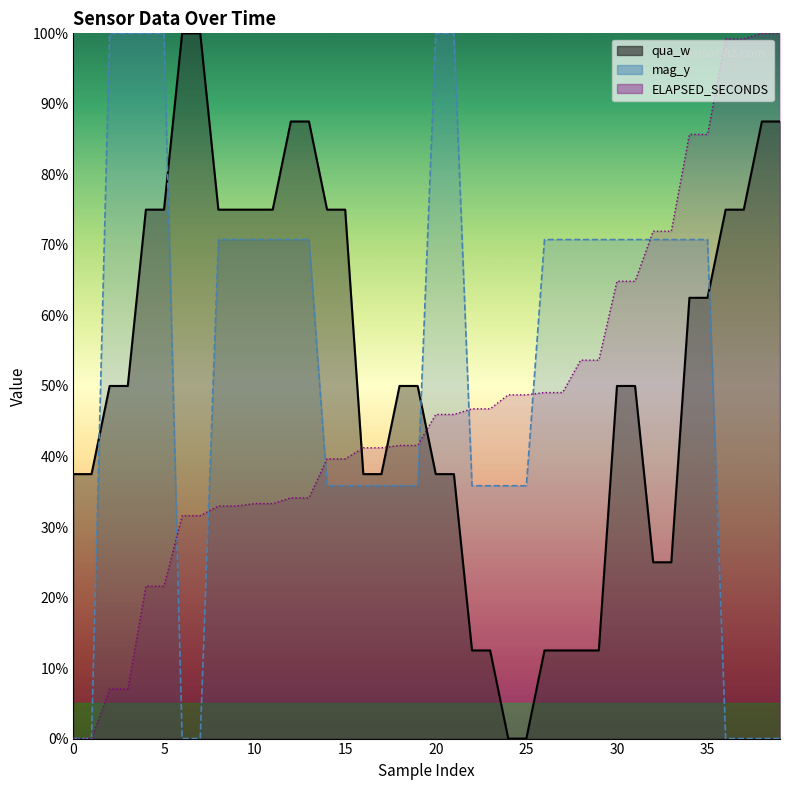

The qua_w series shows 0.8 at 36. True or false?

True